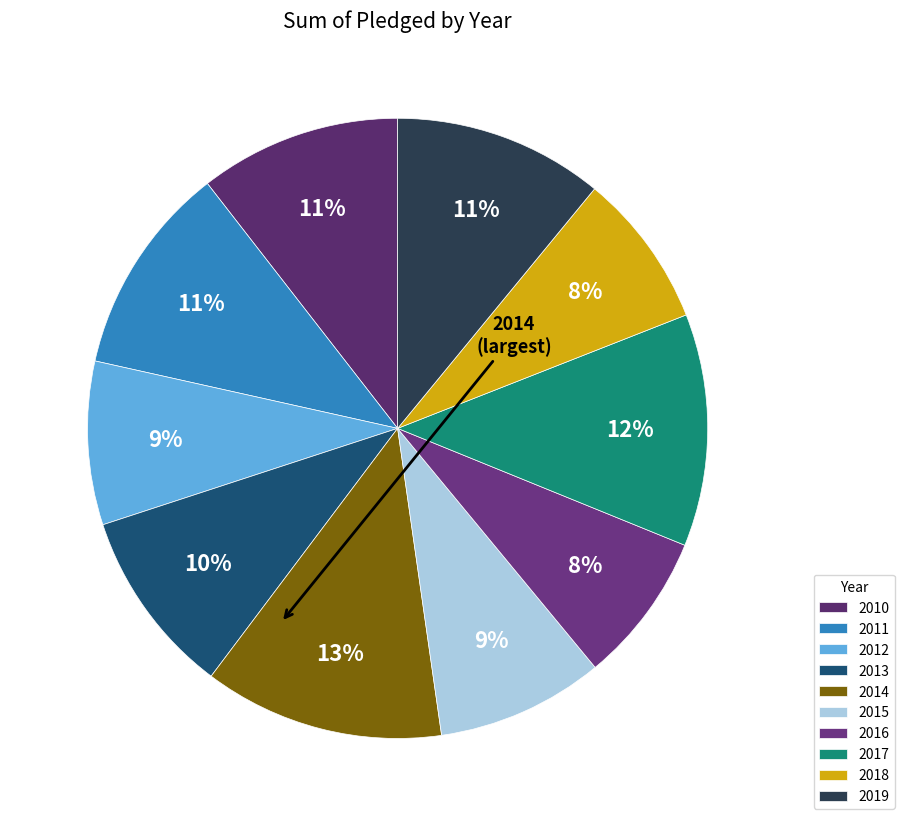

Rank the categories by value from highest to lowest.

2014, 2017, 2011, 2019, 2010, 2013, 2015, 2012, 2018, 2016